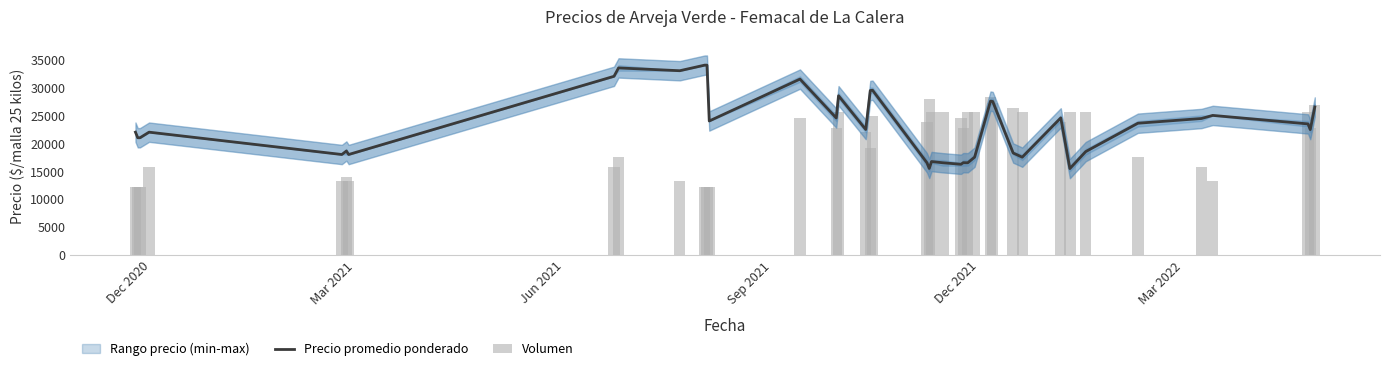

What is the value of the Volumen bar at the 40th from the left?

26950